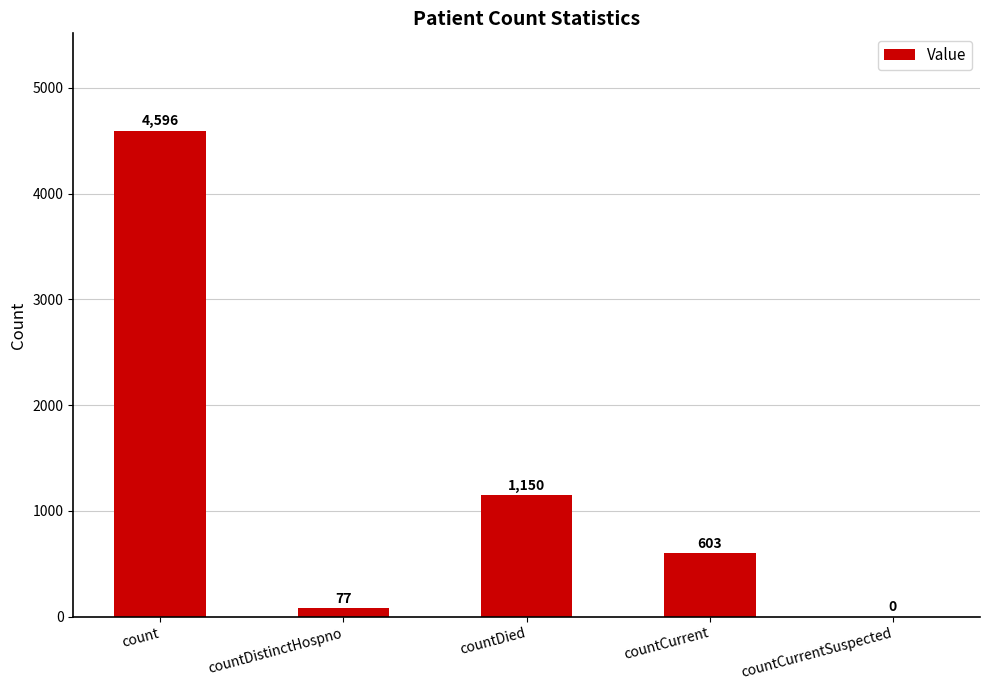

Are the bars horizontal?

No